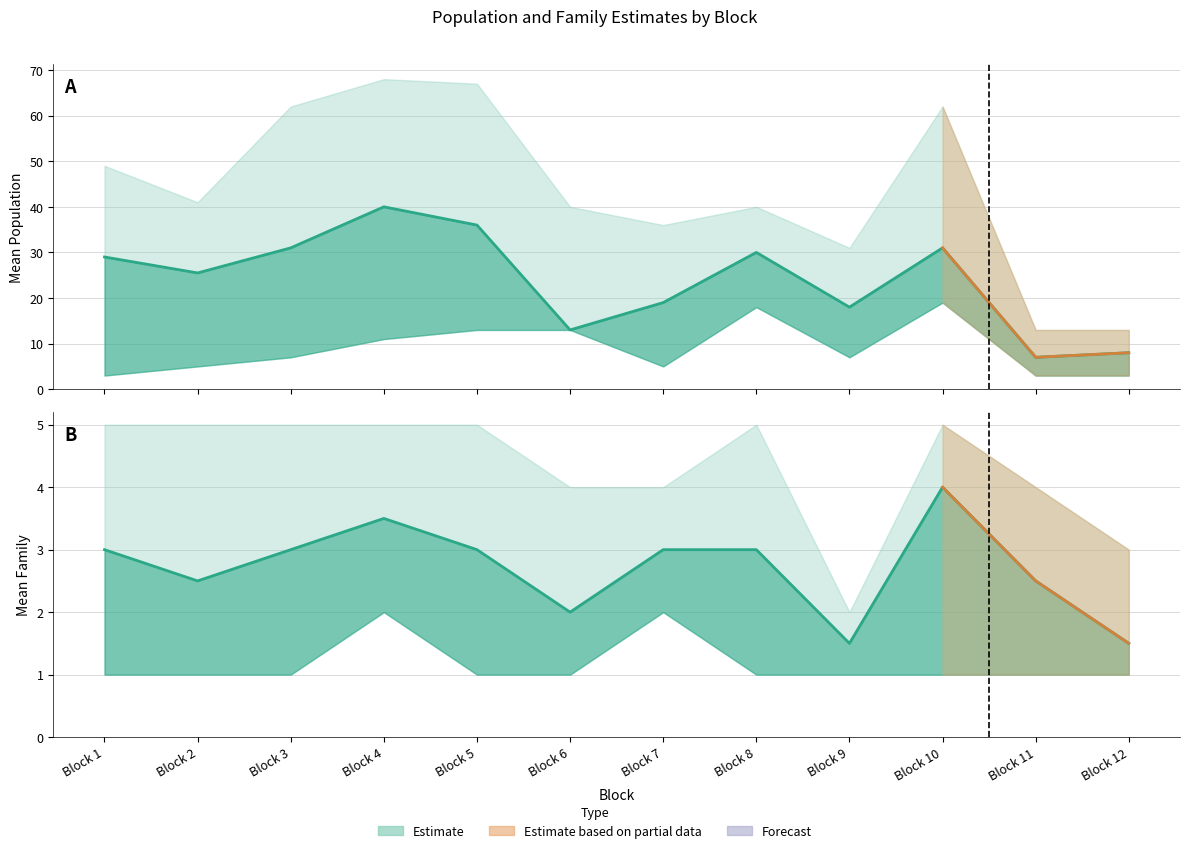

How many interior local peaks (higher than both neighbors) does the data have?

2